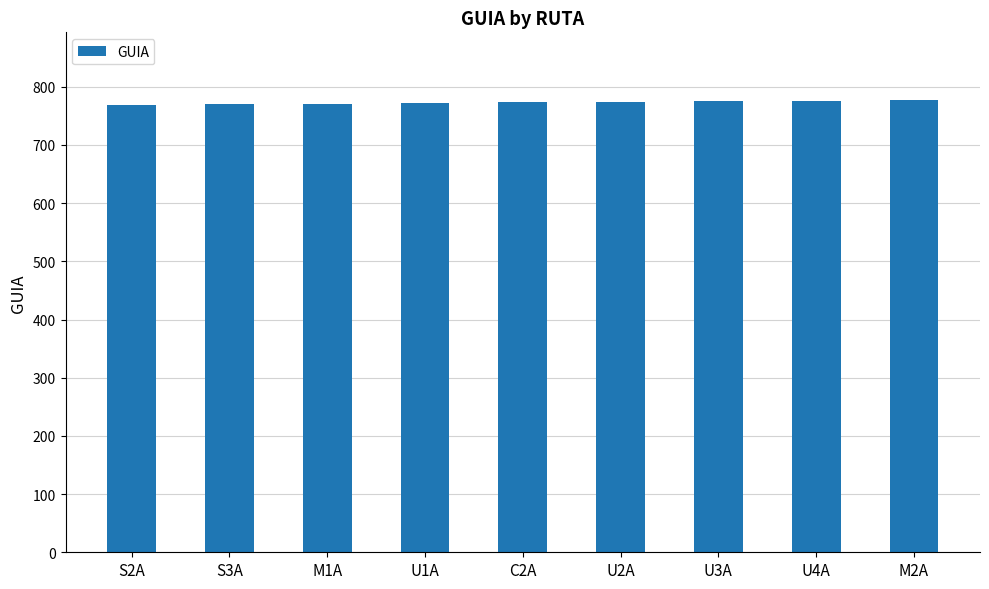

What is the approximate value at U3A?

775